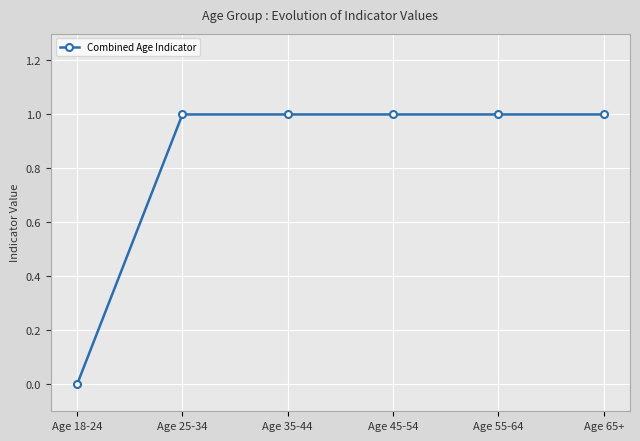

Which category has the lowest value across all series?

Age 18-24